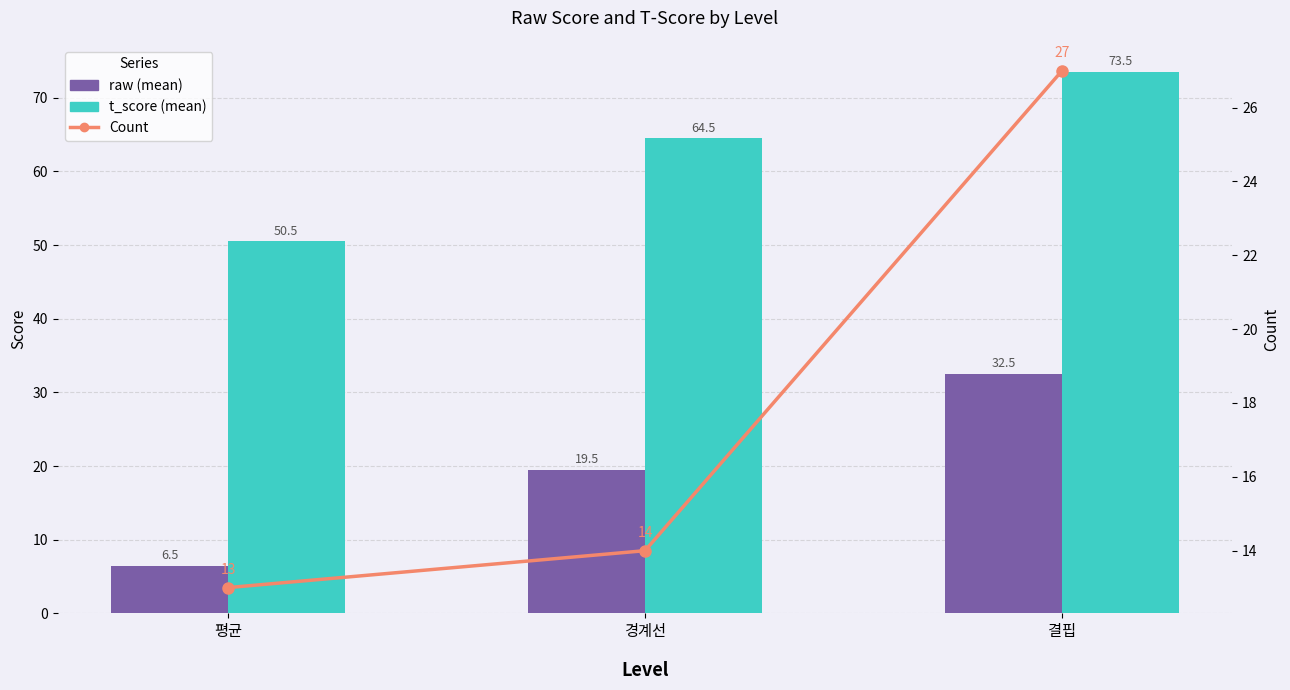

What is the total value across all series at 평균?

70.0